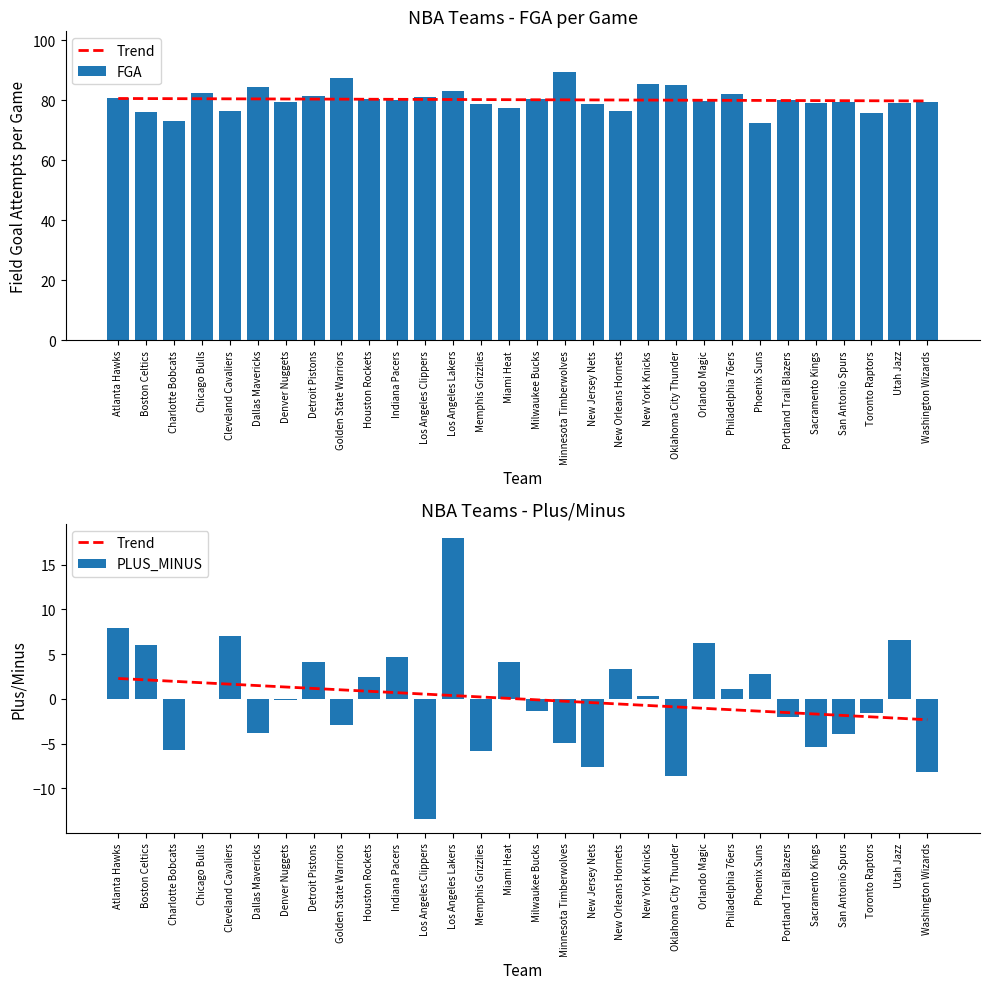

What is the value of the FGA bar at the 3rd from the left?

73.0